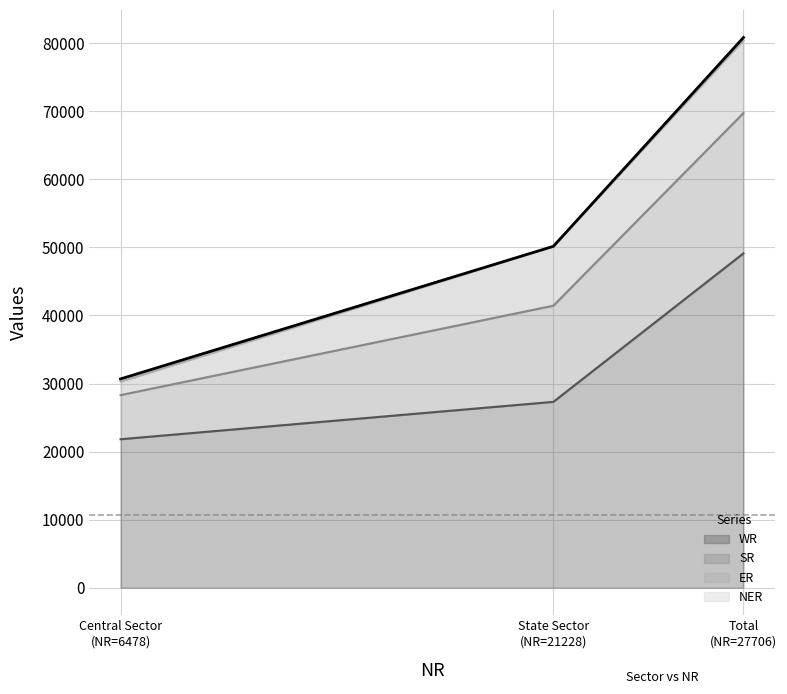

What is the sum of all WR values?

98244